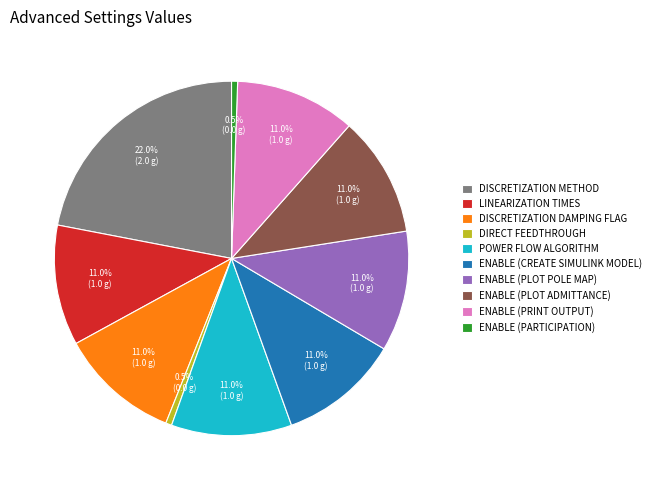

Approximately how many times larger is the value at POWER FLOW ALGORITHM compared to ENABLE (PRINT OUTPUT)?

1.0